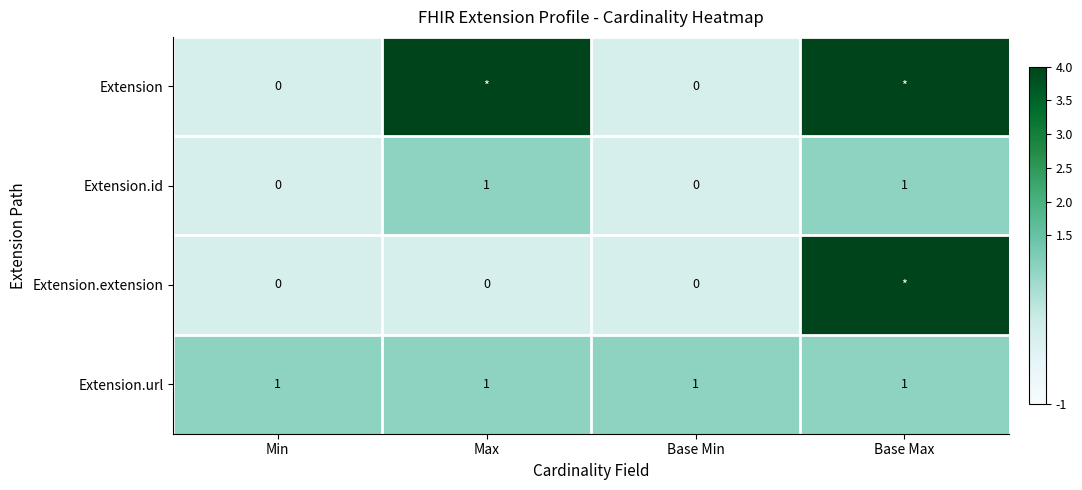

At which category is the sum across all series the highest?

Base Max